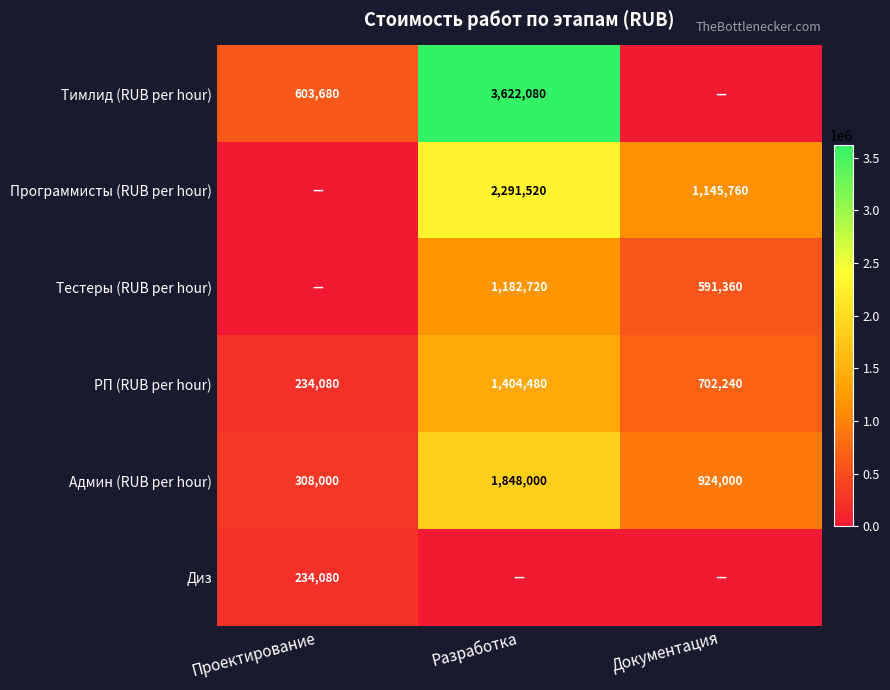

List the labels in order of Админ (RUB per hour) value, smallest first.

Проектирование, Документация, Разработка